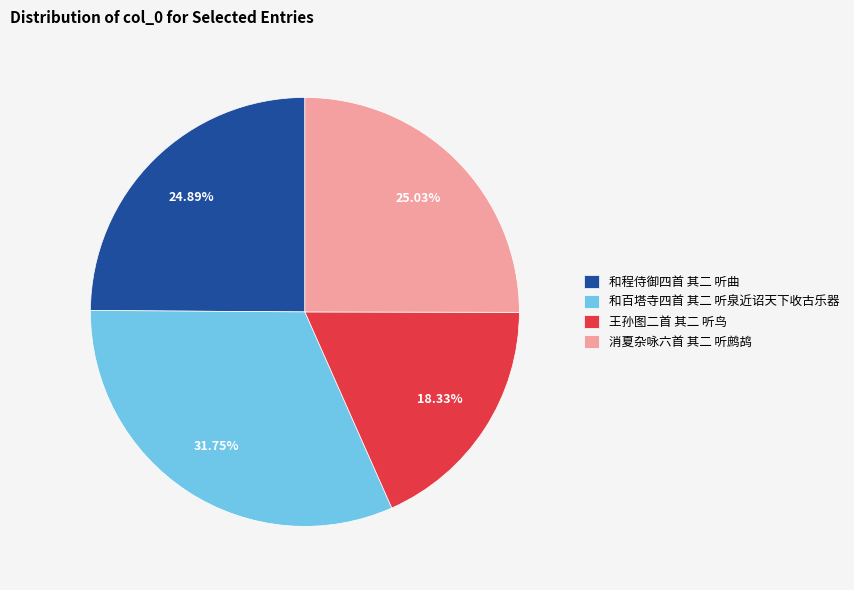

Which slice is the smallest?

王孙图二首 其二 听鸟